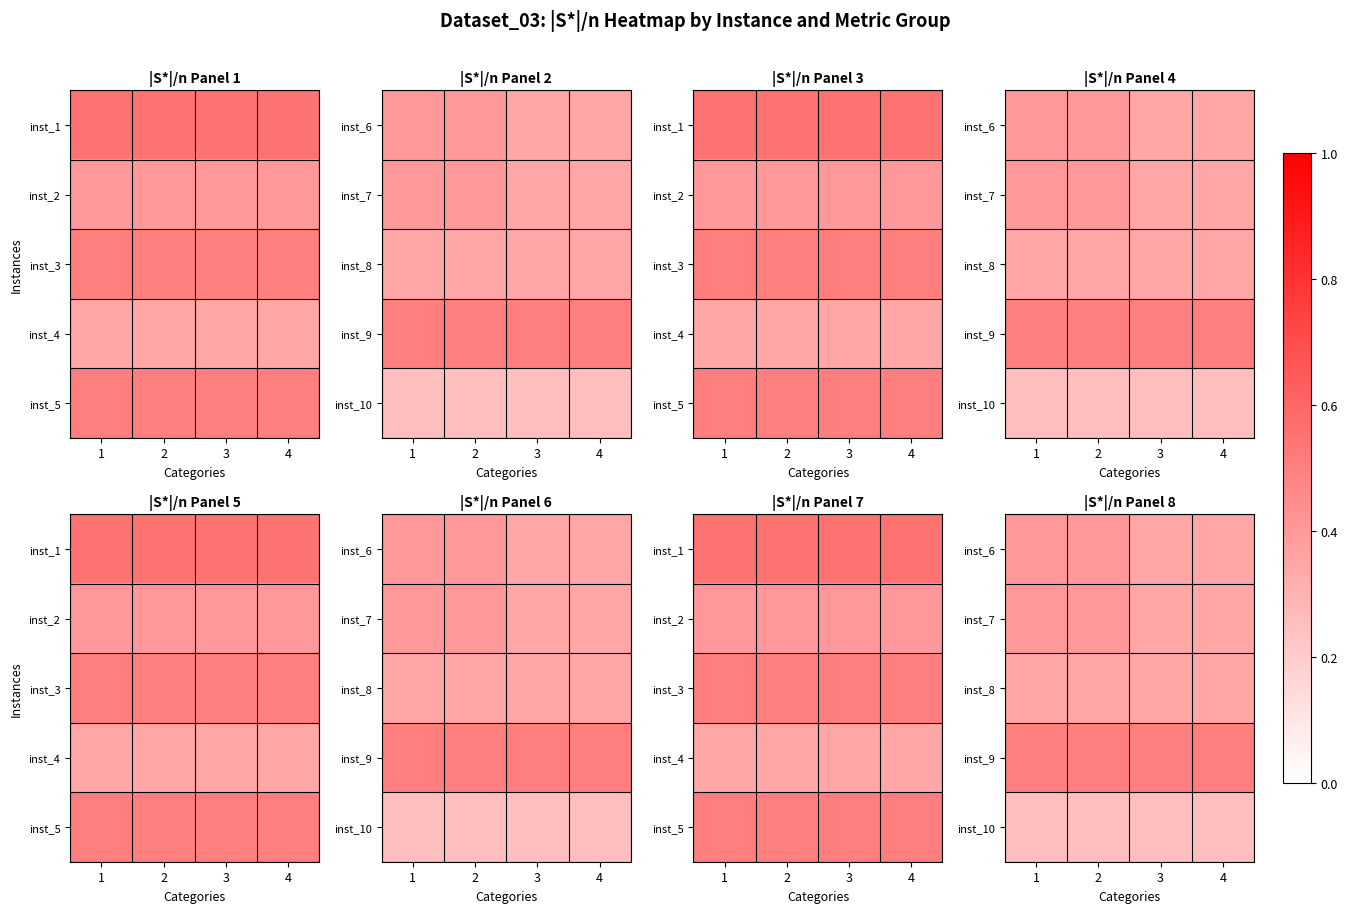

Is it true that inst_8 equals 0.3 at 2?

True